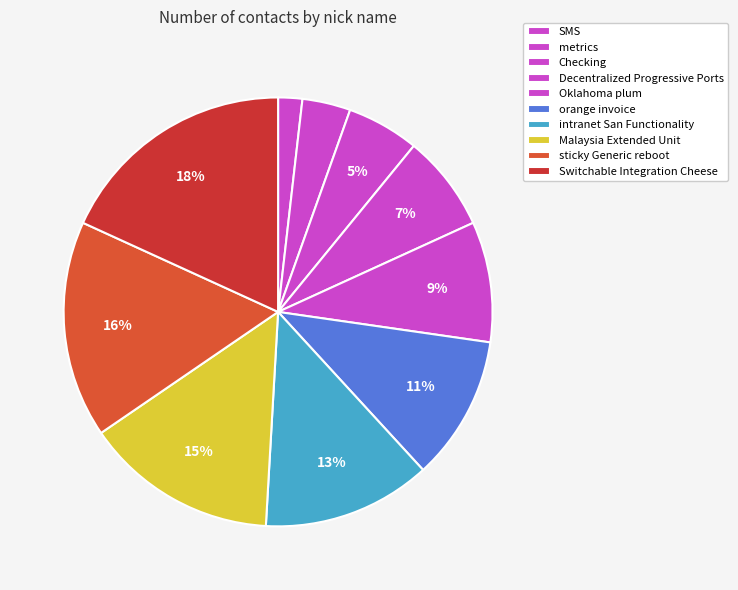

What percentage is the Oklahoma plum slice, to the nearest percent?

9%